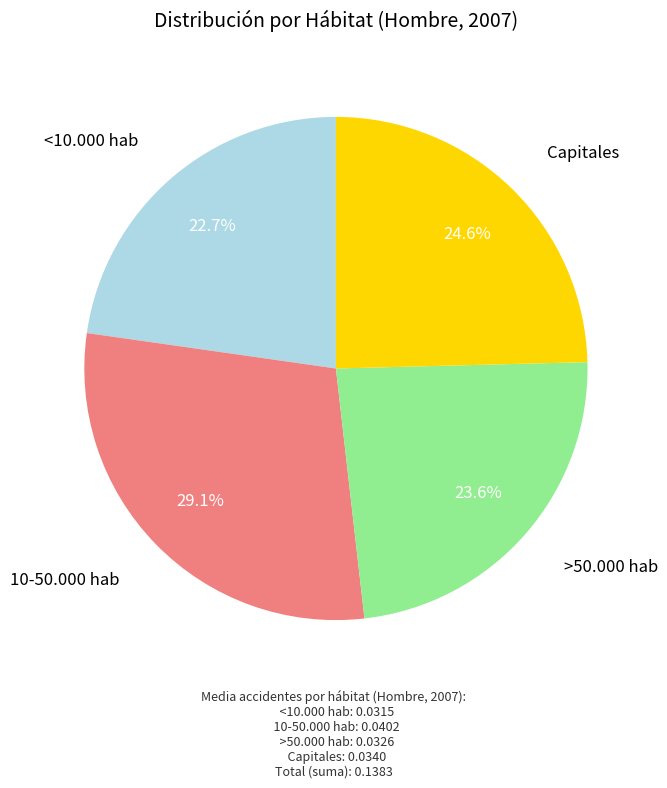

How many segments does this pie chart have?

4